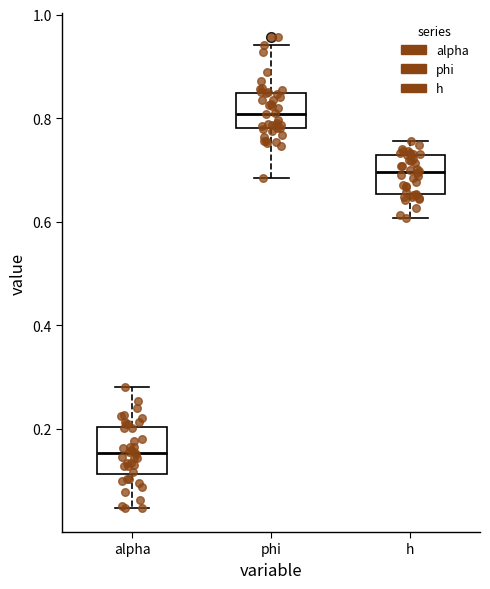

Reading left to right, transcribe this box plot: for each box, give where its median line is, the range the box spans, and where its two whiskers end, as read against the y-axis. The values are not printed on the chart, so give them approximately, as read against the axis.

alpha: median 0.16, box 0.12 to 0.20, whiskers 0.04 to 0.28
phi: median 0.80, box 0.78 to 0.84, whiskers 0.68 to 0.94
h: median 0.70, box 0.66 to 0.72, whiskers 0.60 to 0.76